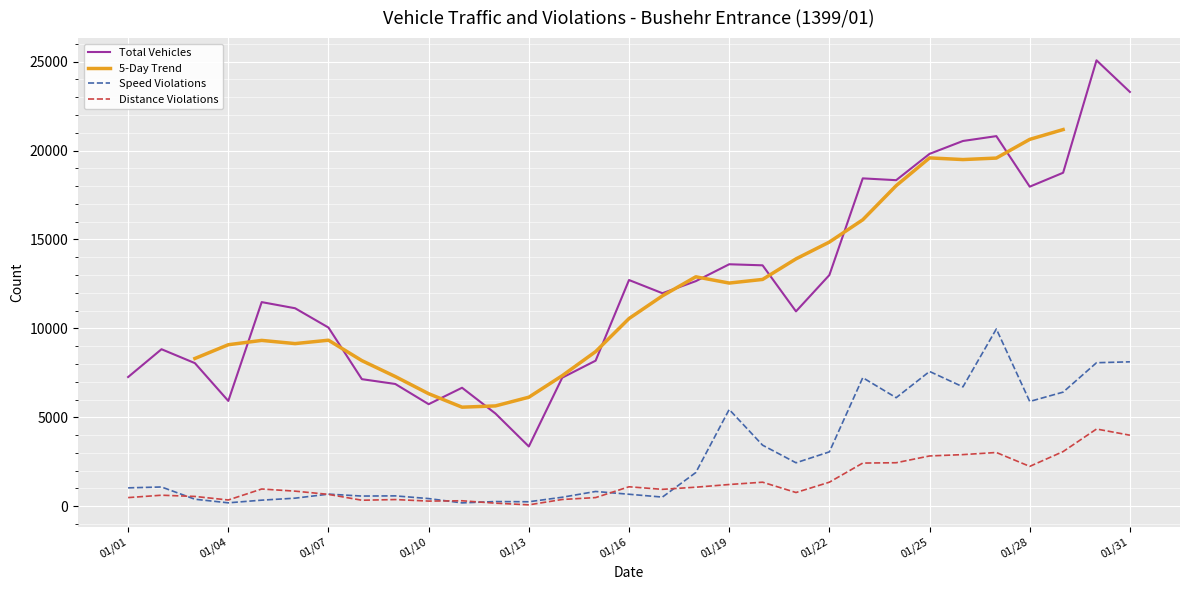

What is the approximate value of Distance Violations at 1399/01/26?

2903